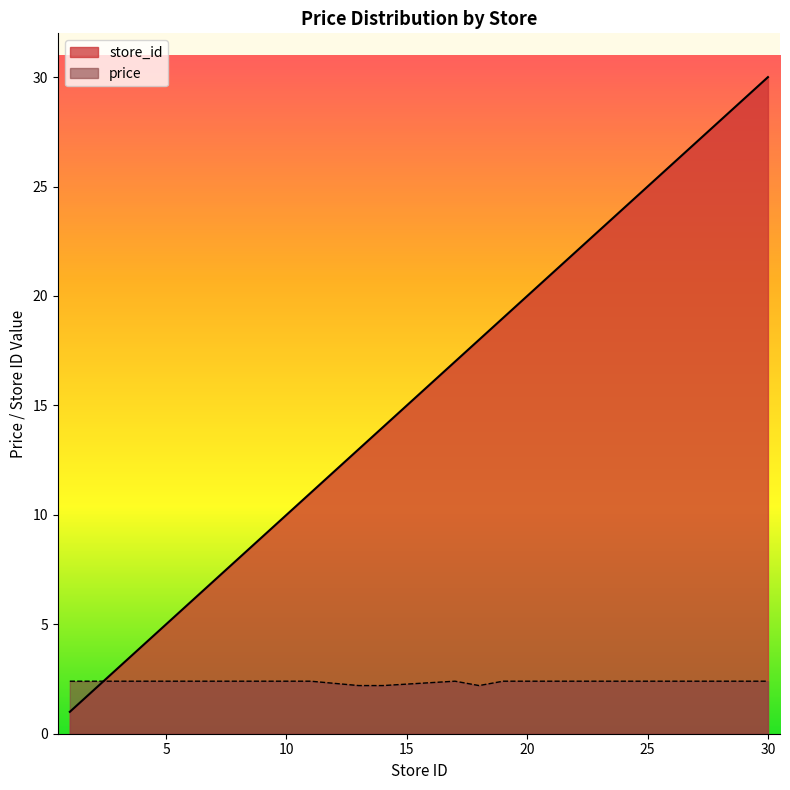

Which category has the lowest value across all series?

1